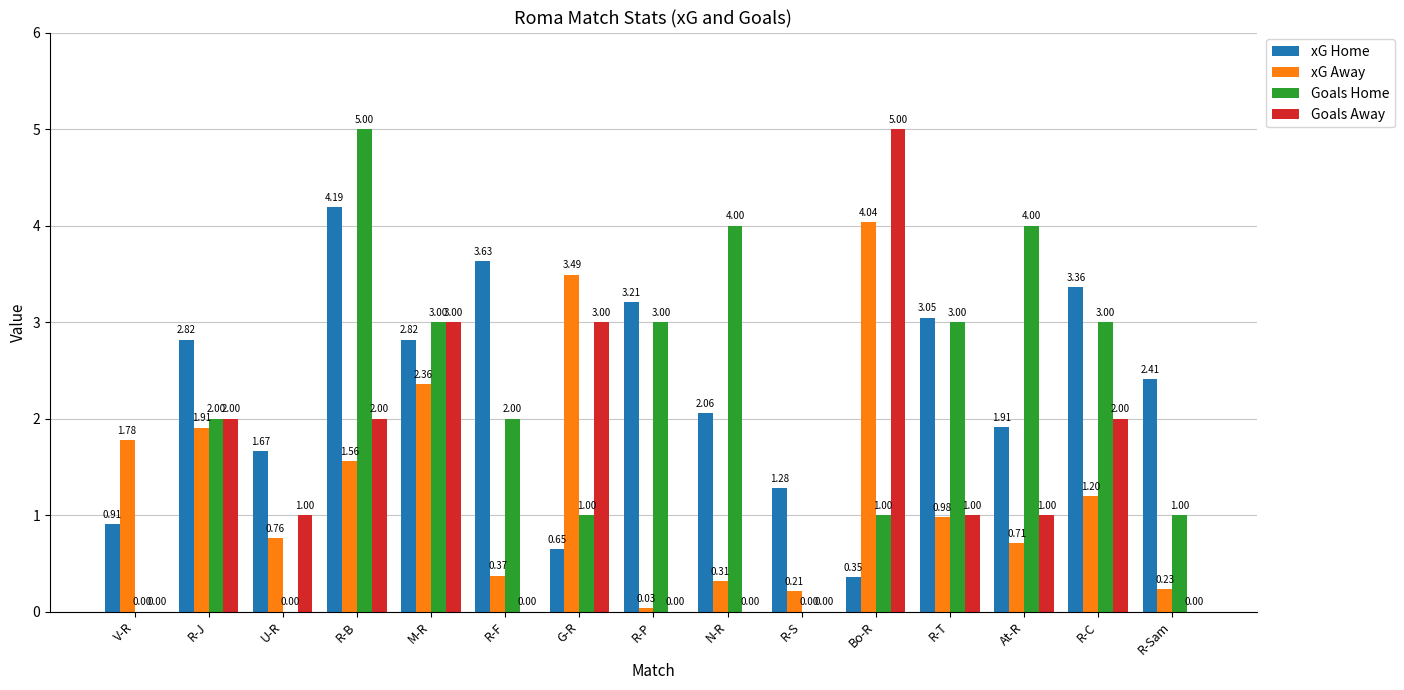

Which series has the largest total across all categories?

xG Home